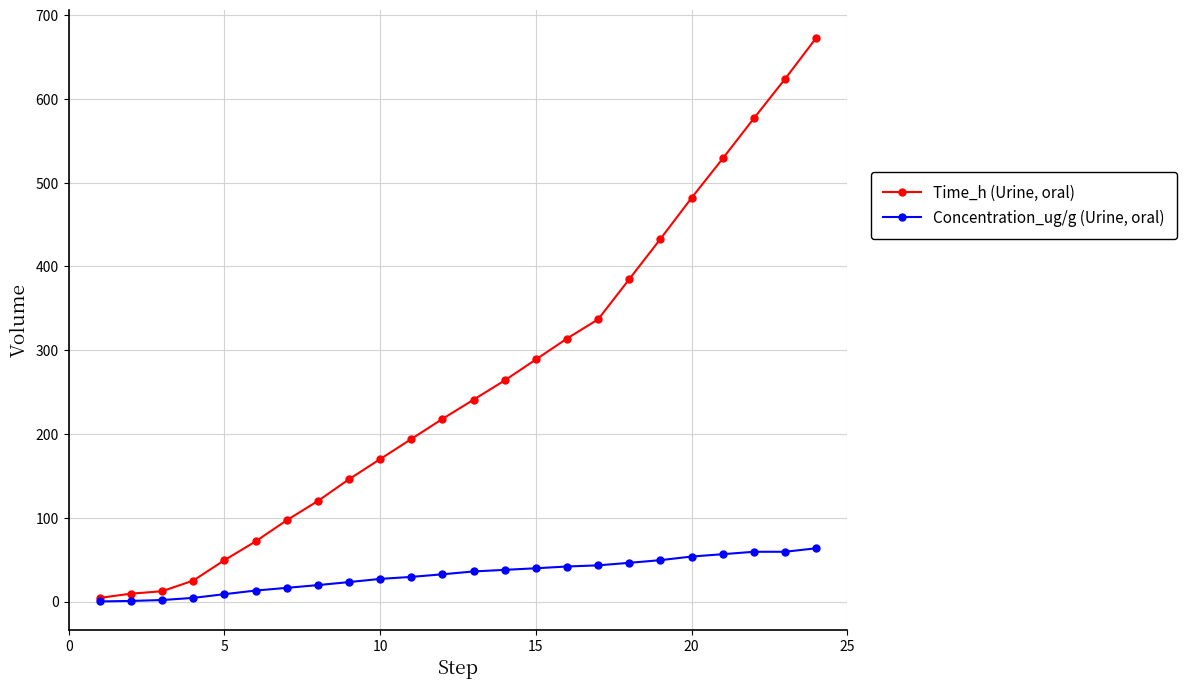

At how many categories does at least one series exceed 422?

6